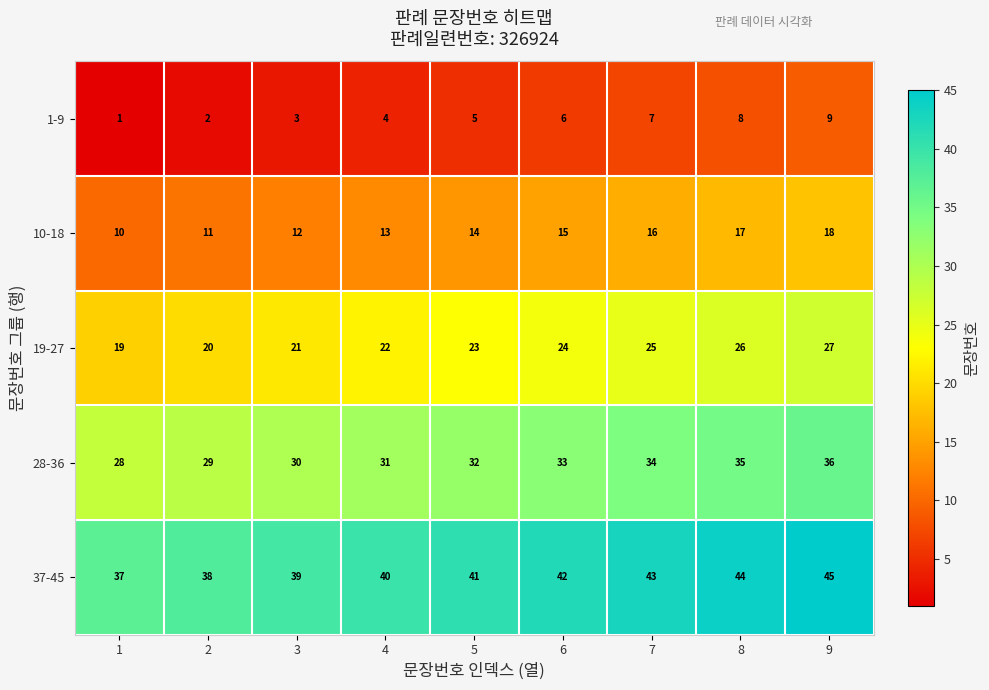

Between 6 and 8, which is larger?

8